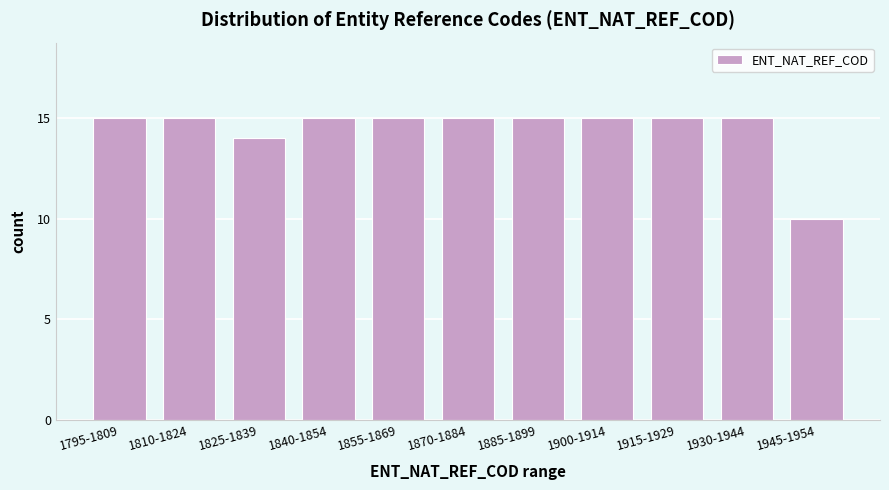

Reading left to right, list all the values displayed in this chart.

15	15	14	15	15	15	15	15	15	15	10